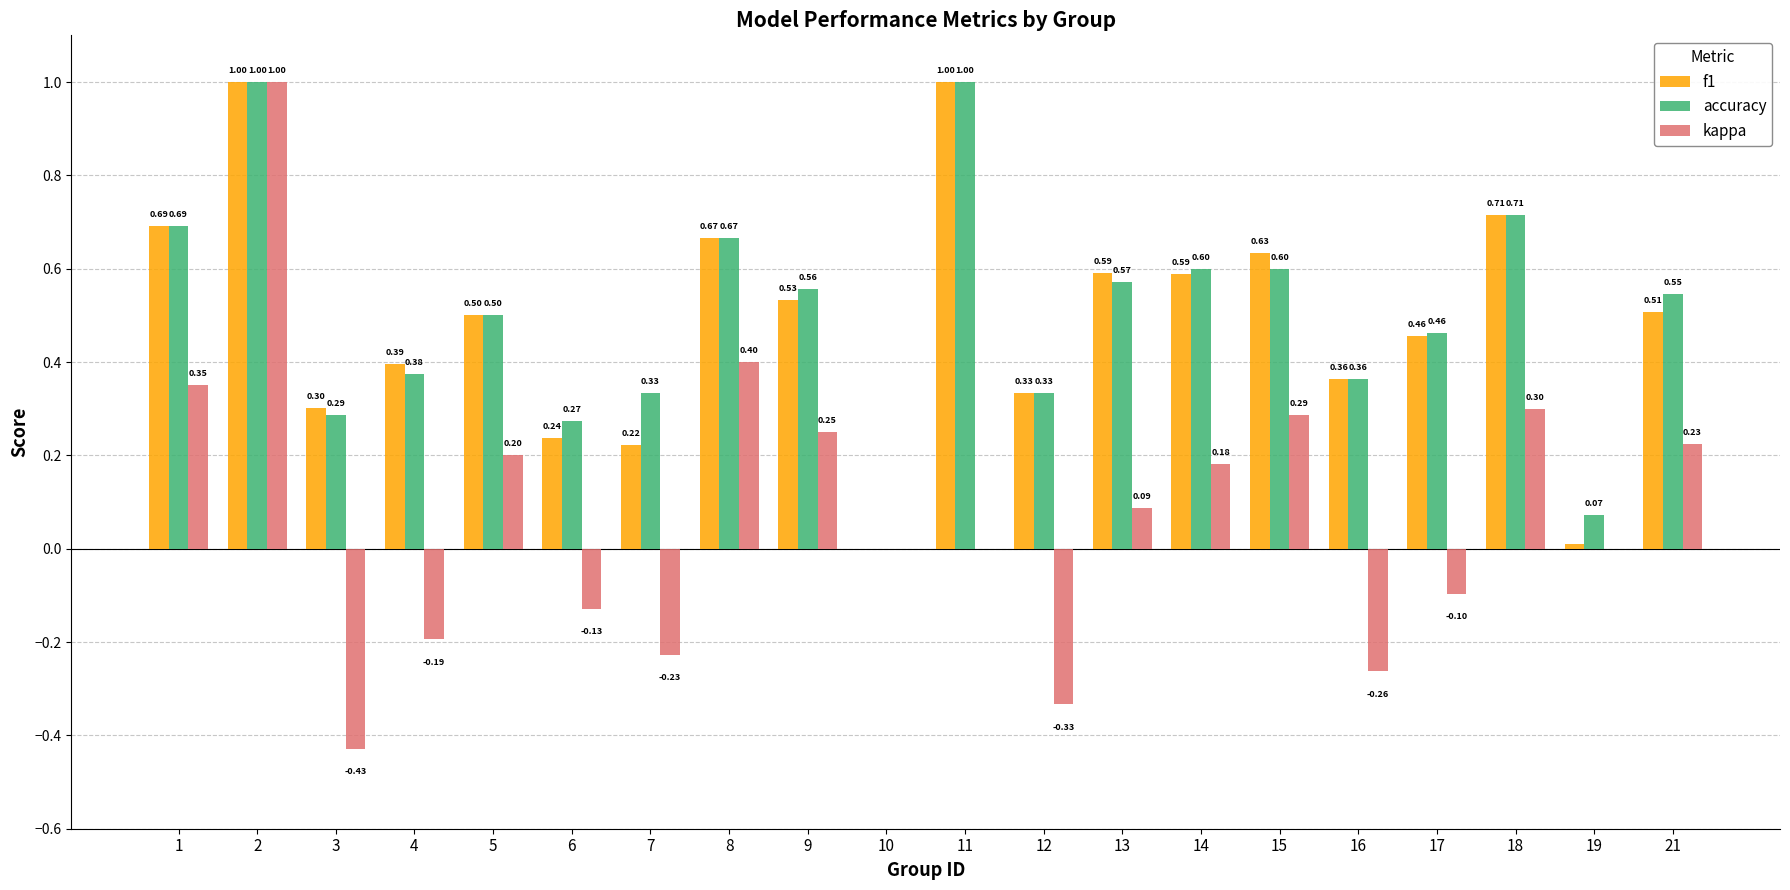

Which series has the largest total across all categories?

accuracy